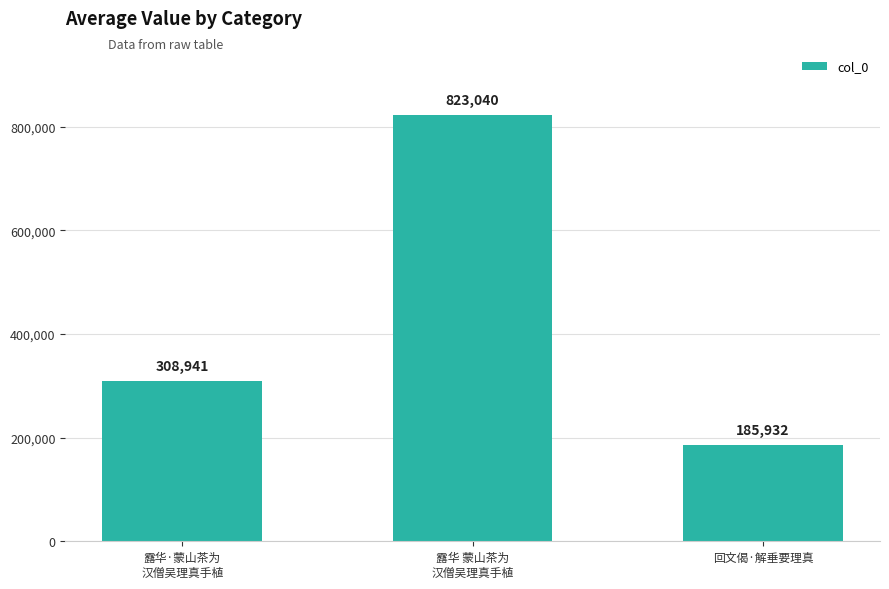

Rank the categories by value from lowest to highest.

回文偈·解垂要理真, 露华·蒙山茶为
汉僧吴理真手植, 露华 蒙山茶为
汉僧吴理真手植